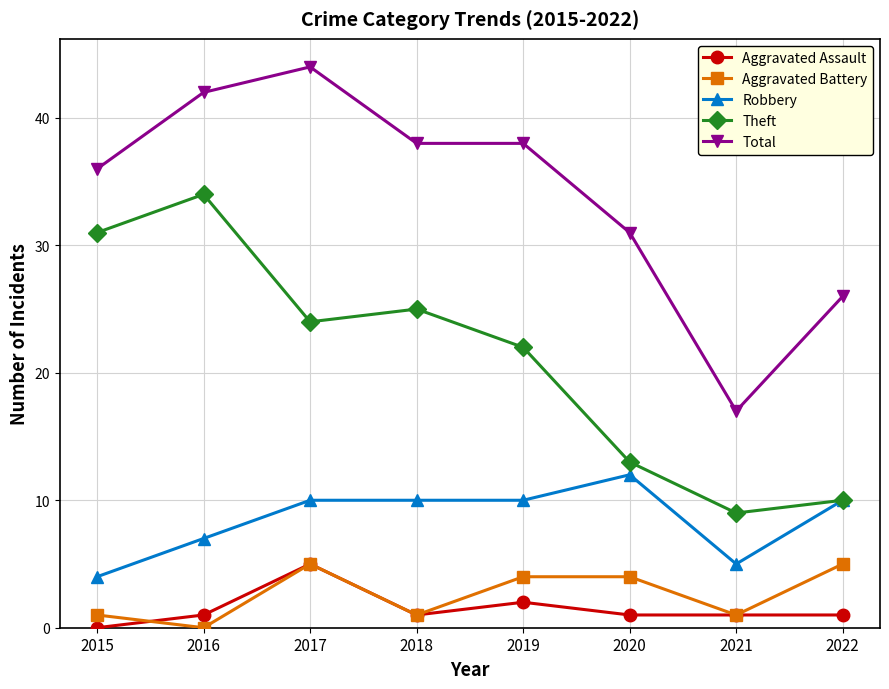

What is the maximum value for Theft?

34